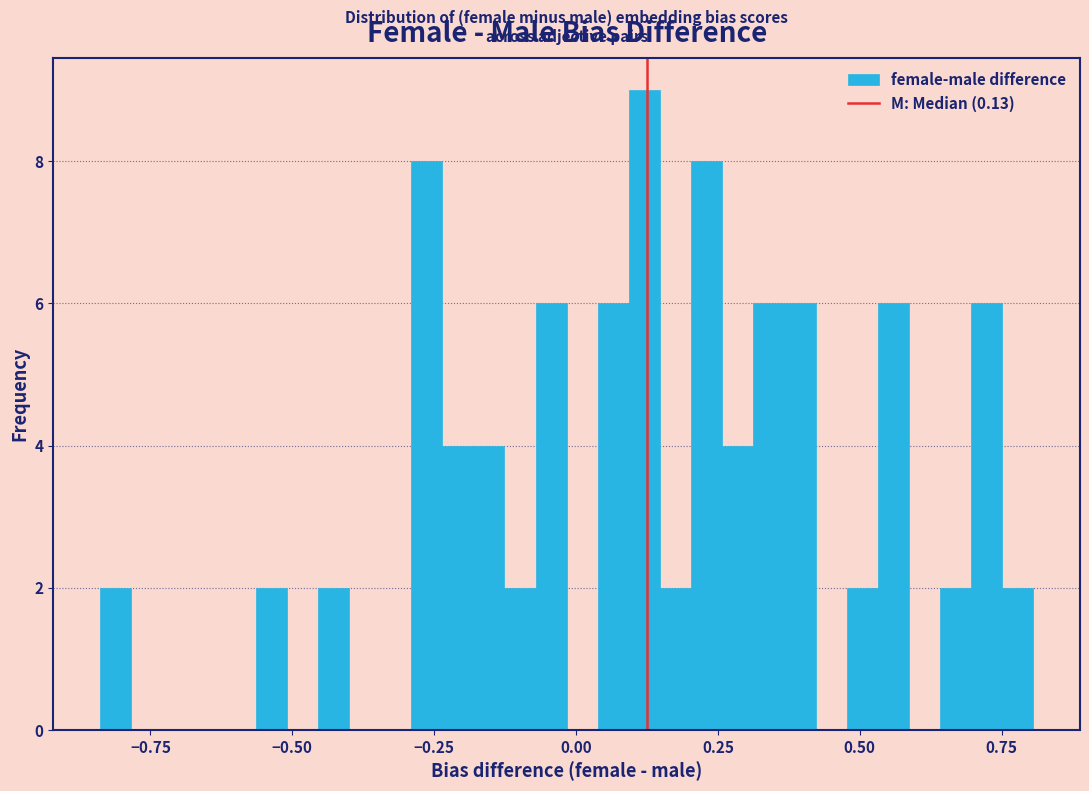

Around what value on the x-axis is the tallest bar? Give the approximate position of its centre, as read against the axis.

0.10